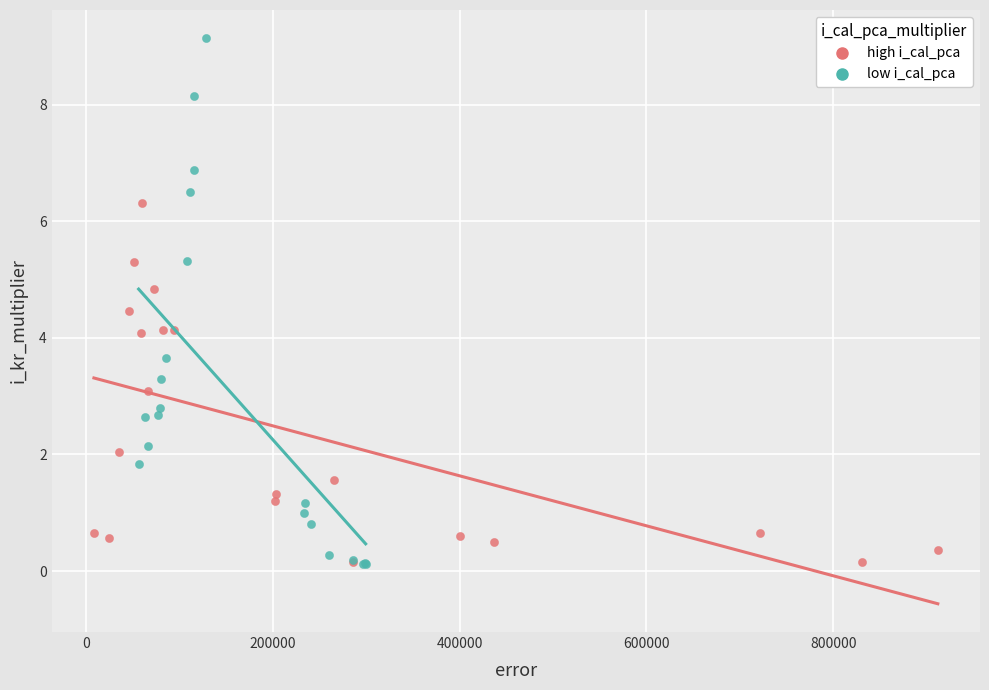

Which series has the largest Y range (max minus min)?

low i_cal_pca